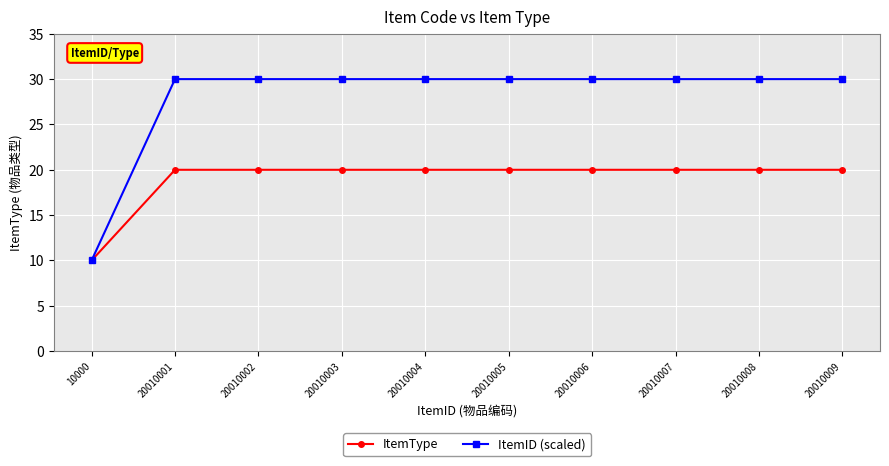

Read the ItemID (scaled) value at 20010009.

30.0